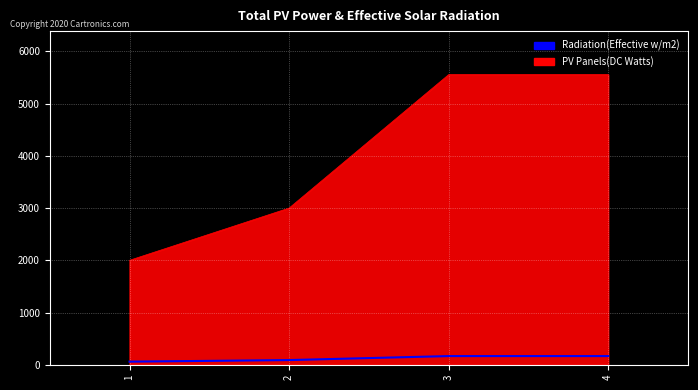

True or false: Radiation(Effective w/m2) and col_1_line intersect in this chart.

False